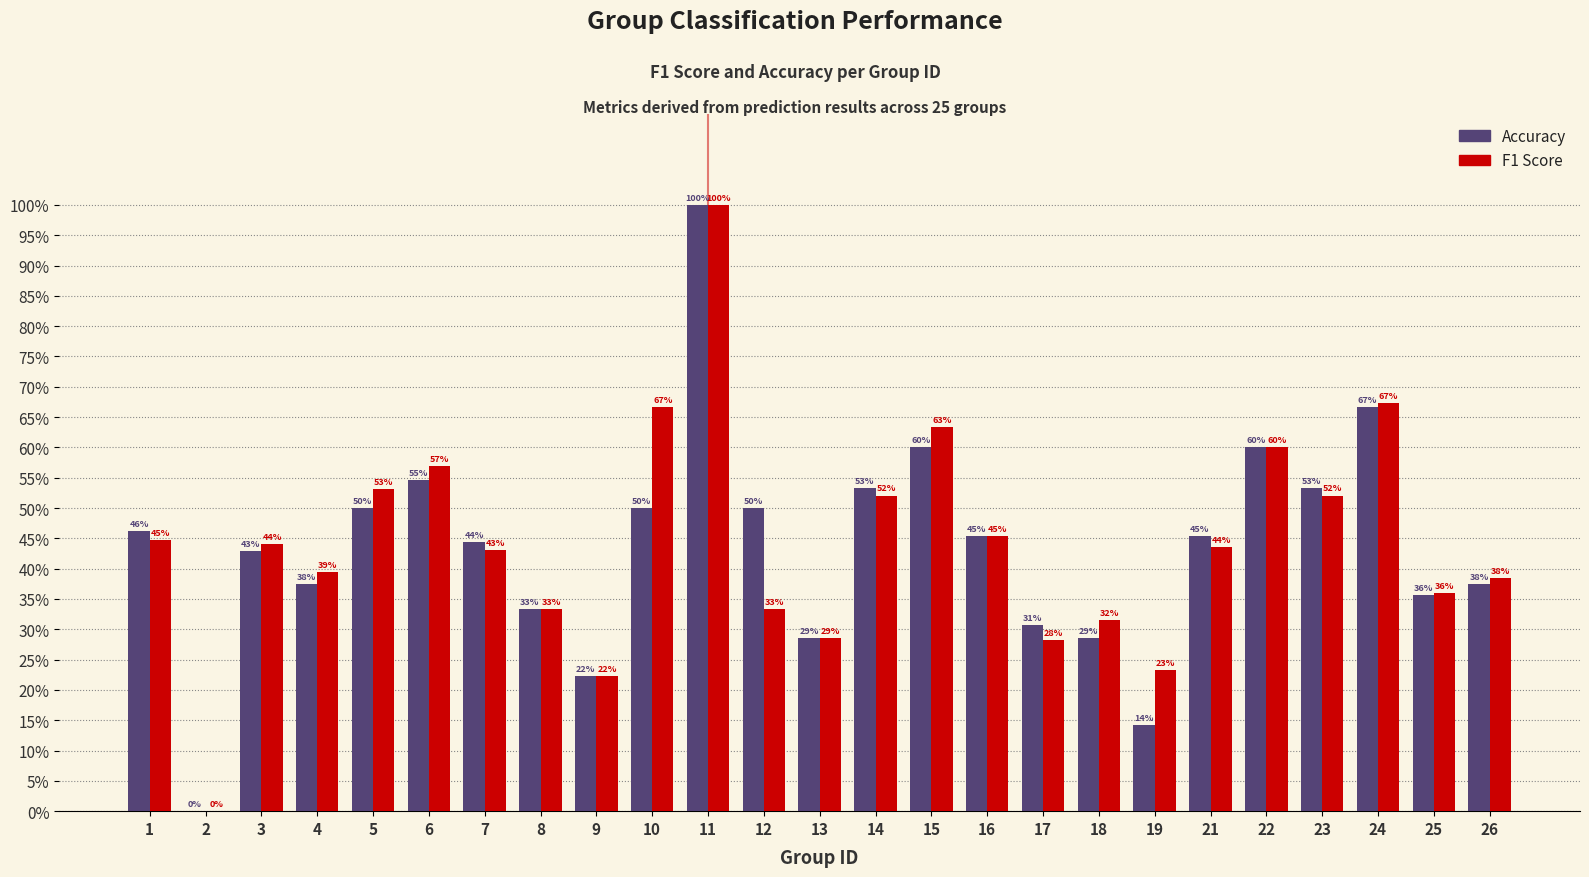

What are all the series names shown in the legend?

Accuracy, F1 Score